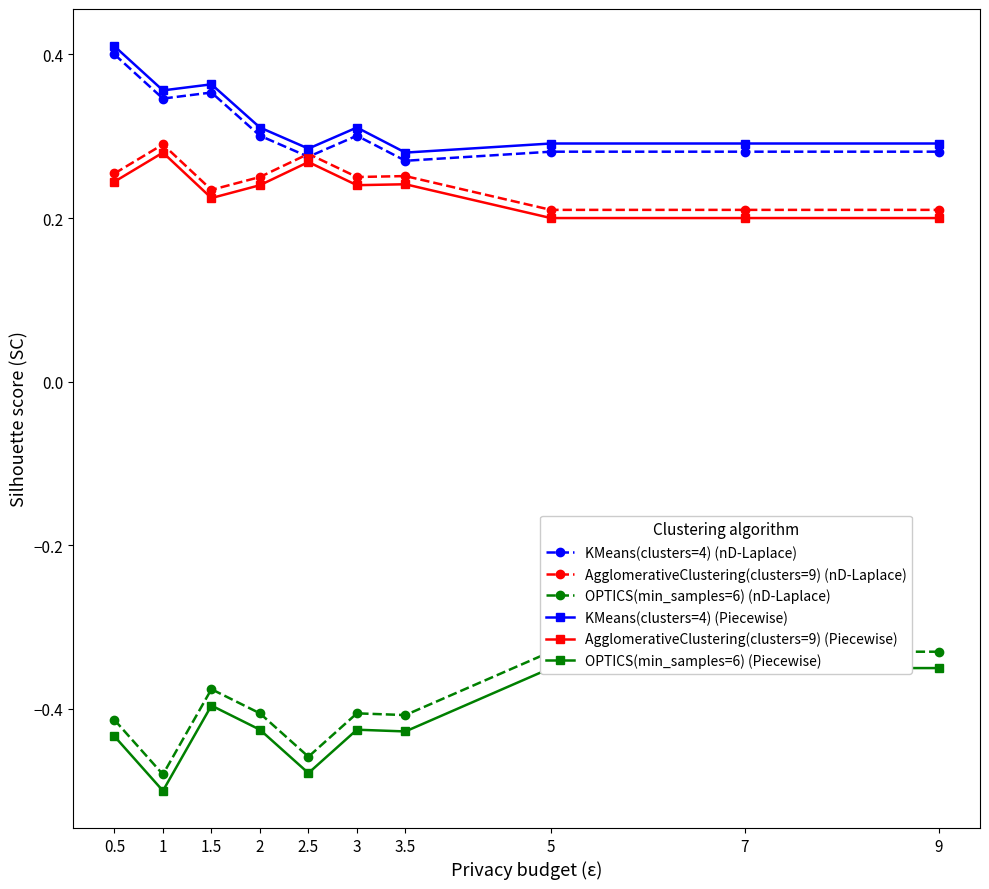

How many interior local peaks does the OPTICS(min_samples=6) (nD-Laplace) series have?

2